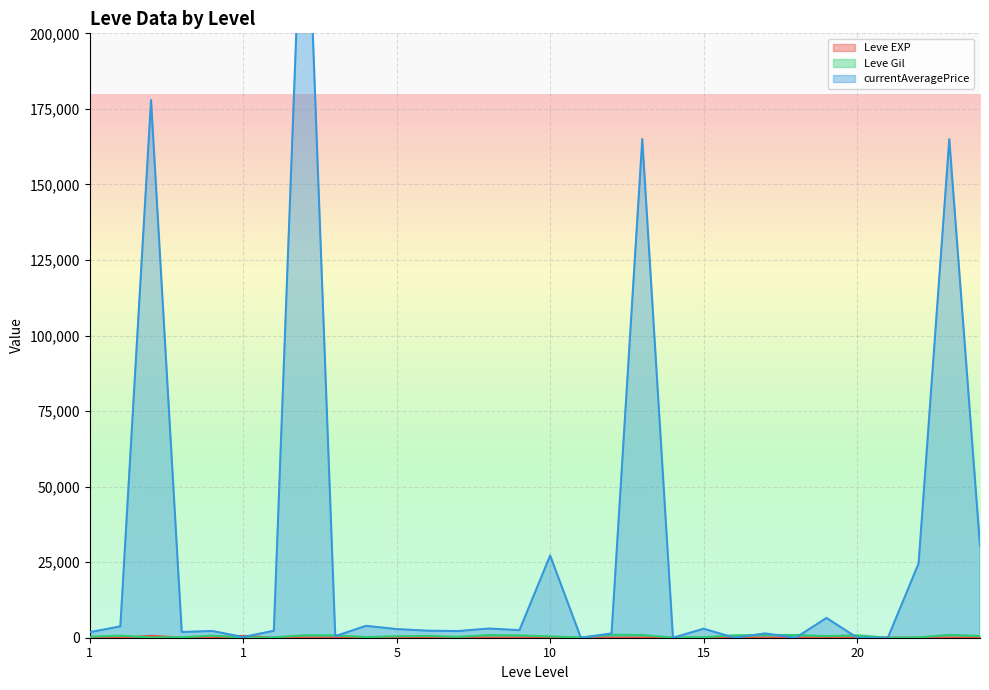

How many data points in Leve Gil are less than 570?

15